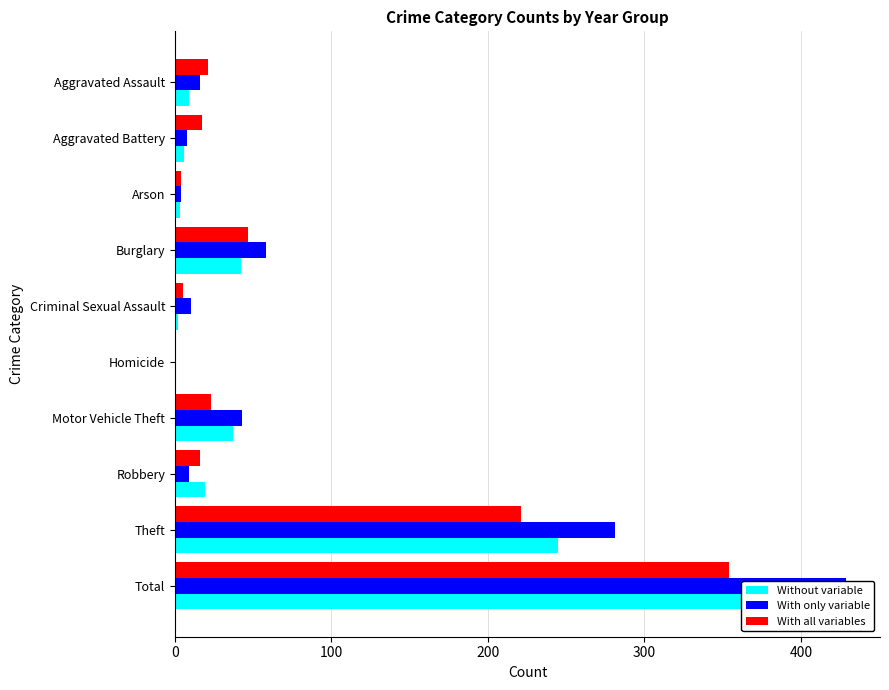

Rank the series by their maximum value, from highest to lowest.

With only variable, Without variable, With all variables